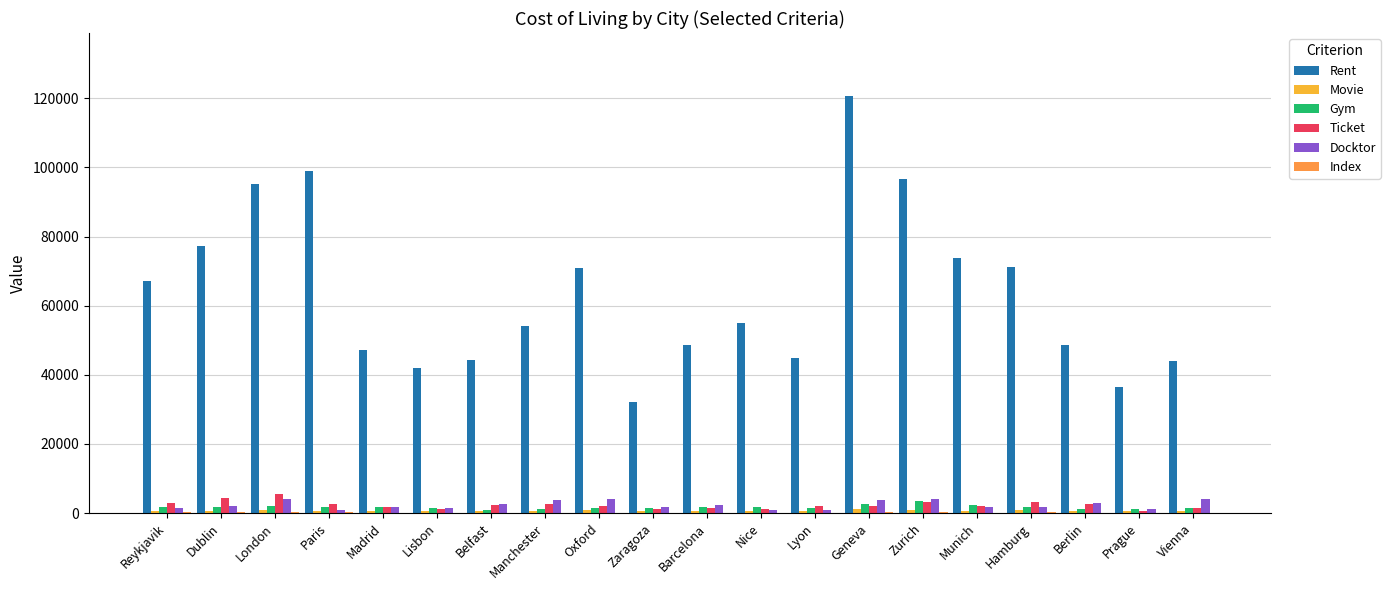

How many categories are shown in the chart?

20